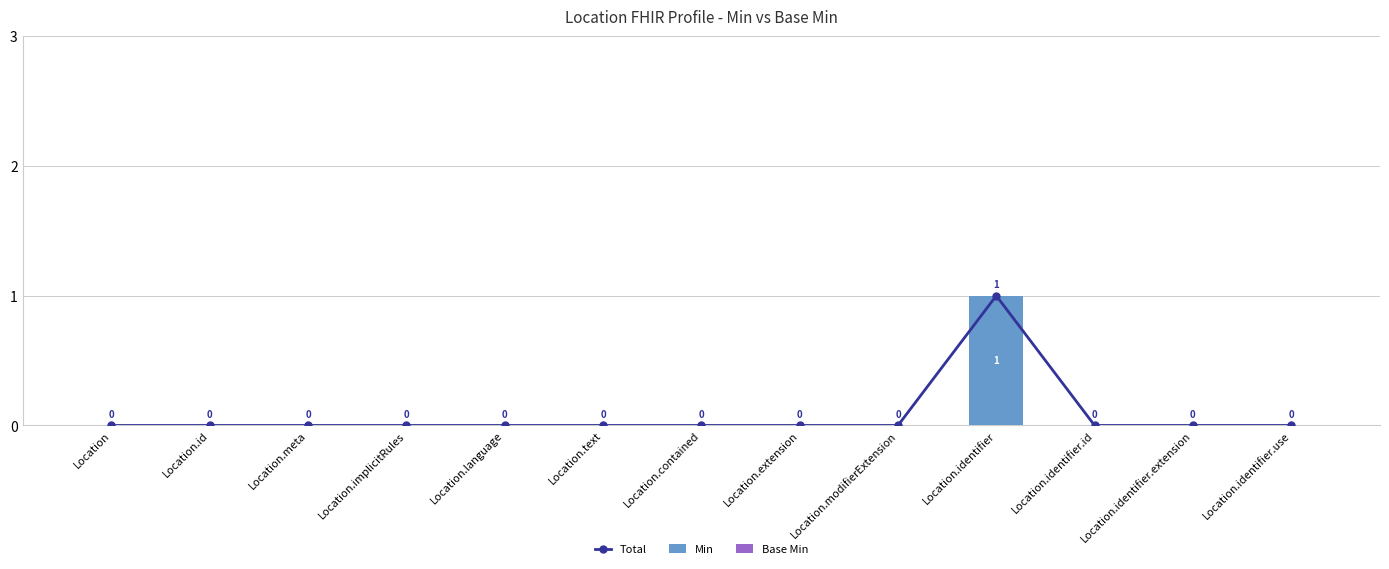

The value of Min at Location.identifier is 1. True or false?

True